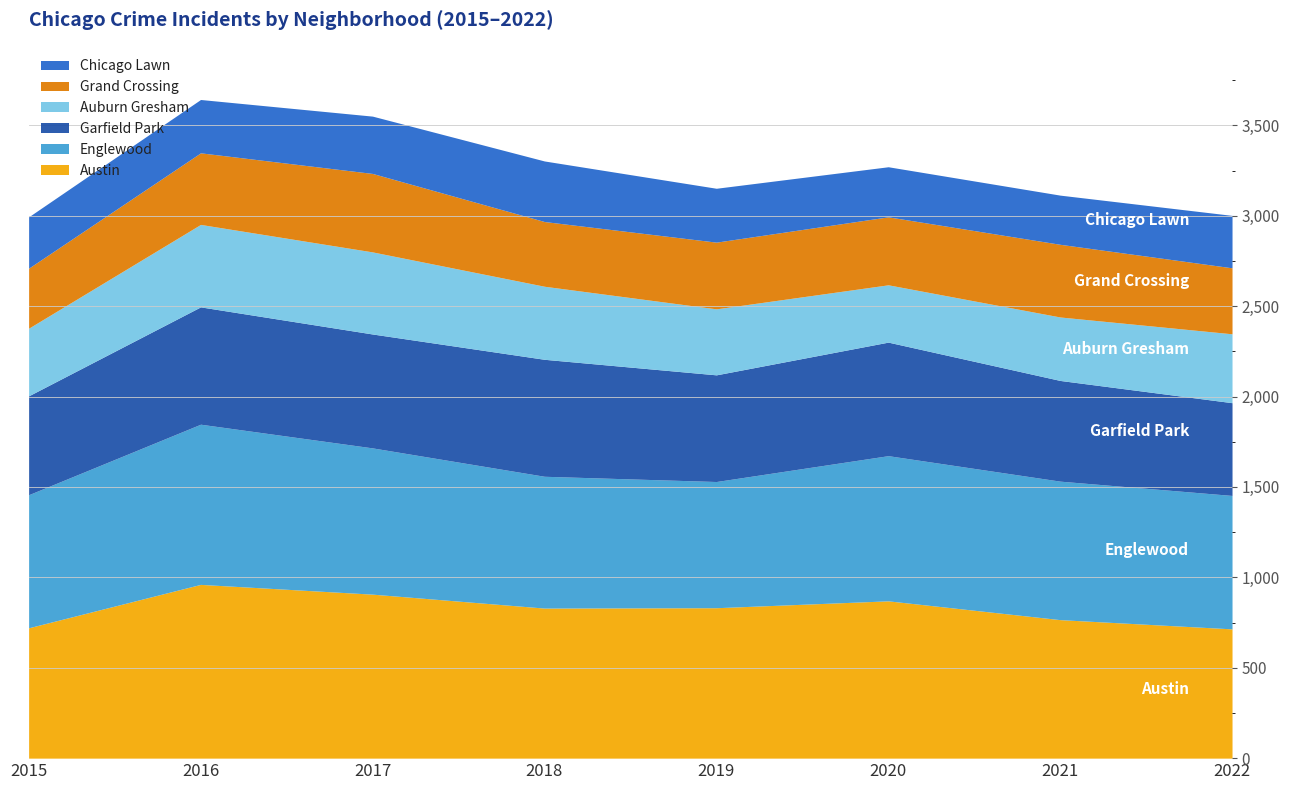

List the series in order of their peak value, lowest first.

Chicago Lawn, Grand Crossing, Auburn Gresham, Garfield Park, Englewood, Austin